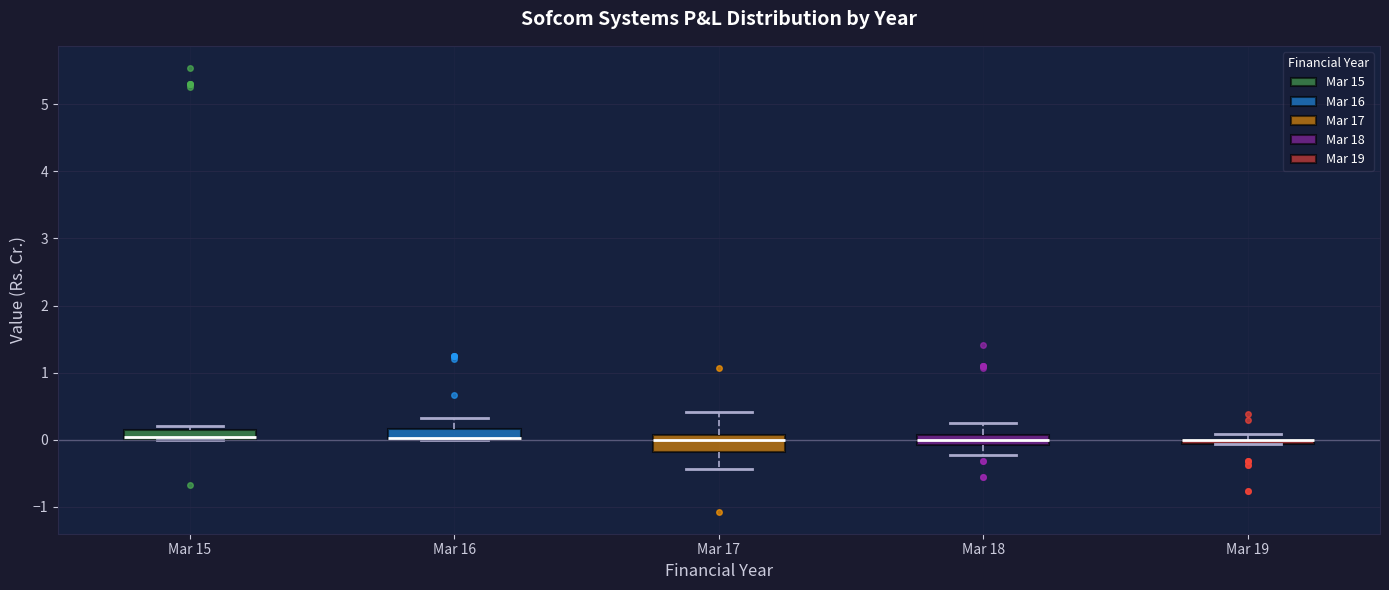

Where does the median line of the box for Mar 17 sit on the y-axis? The values are not printed on the chart, so give them approximately, as read against the axis.

0.0